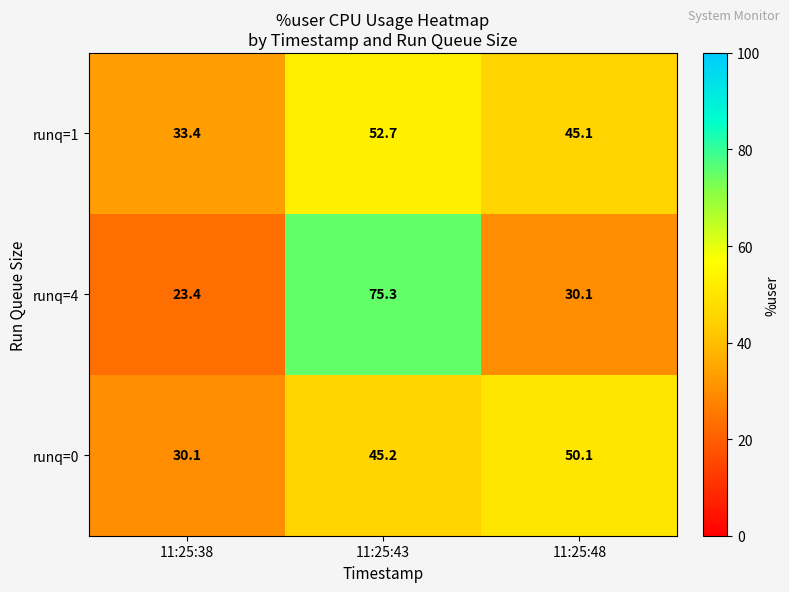

At which label is runq=1 closest to 43?

11:25:48